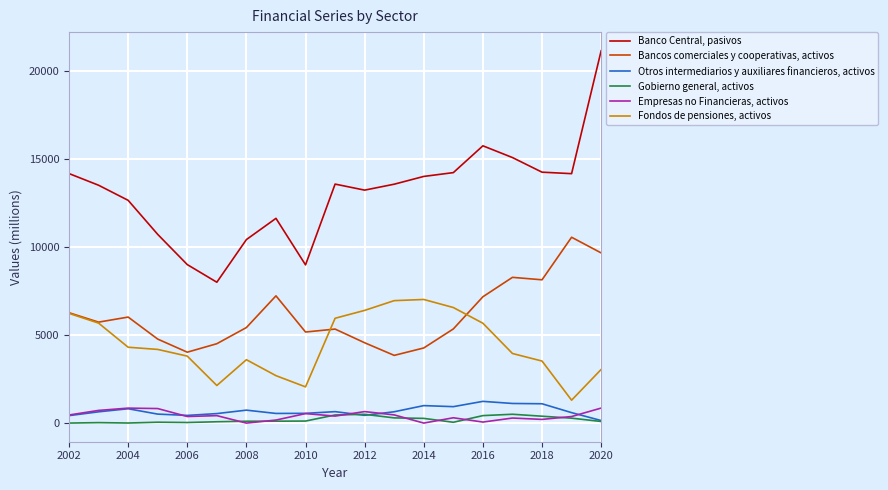

What is the difference between the second highest and minimum values in the Empresas no Financieras, activos series?

850